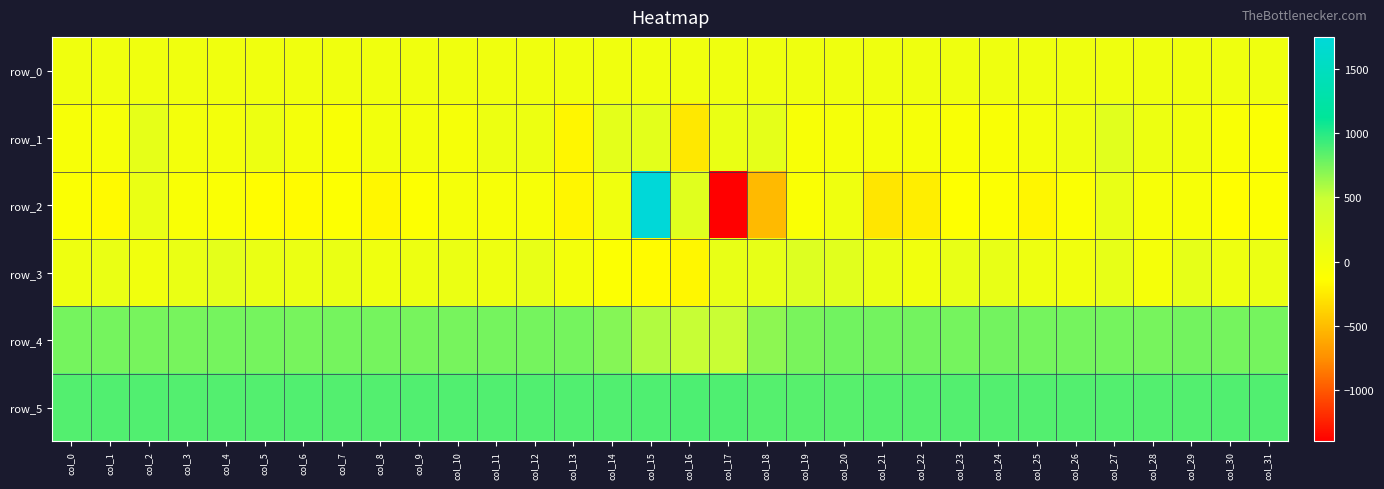

What is the greatest value displayed?

1752.0